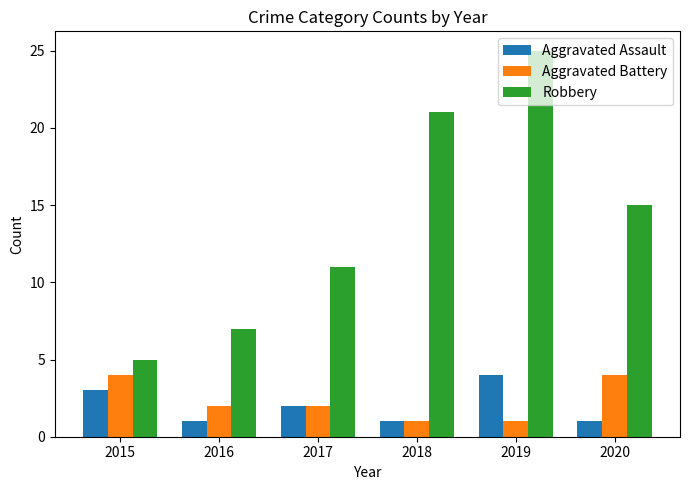

At which label does Aggravated Assault reach its peak?

2019